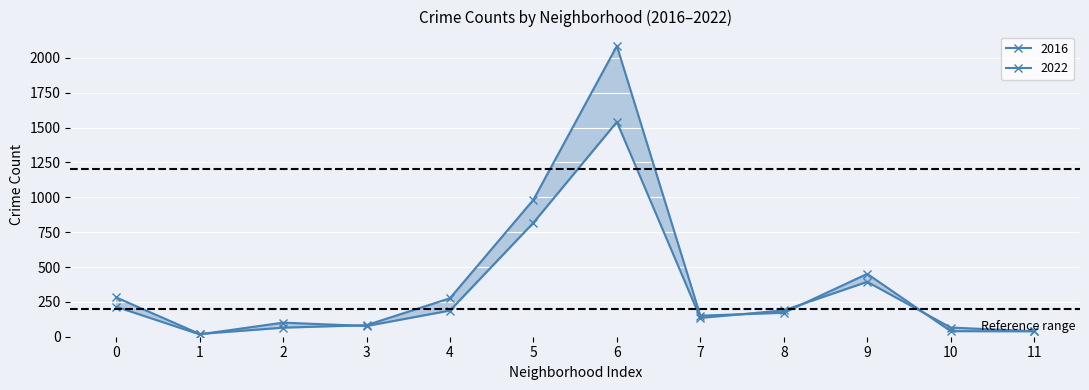

Does the chart display data point markers on the line(s)?

Yes